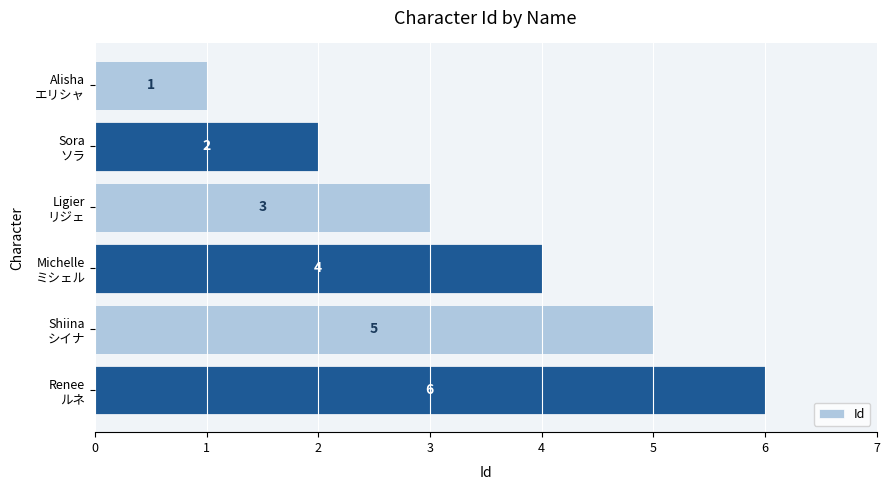

How many values are between 2 and 5?

4